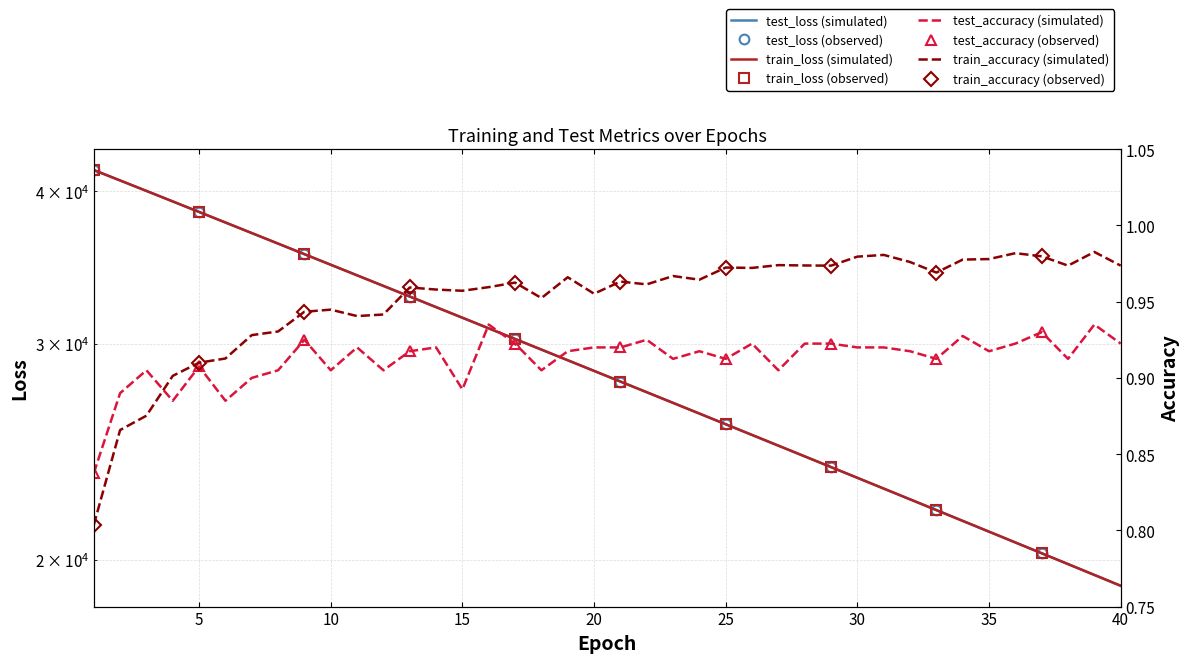

What is the smallest value displayed?

0.8